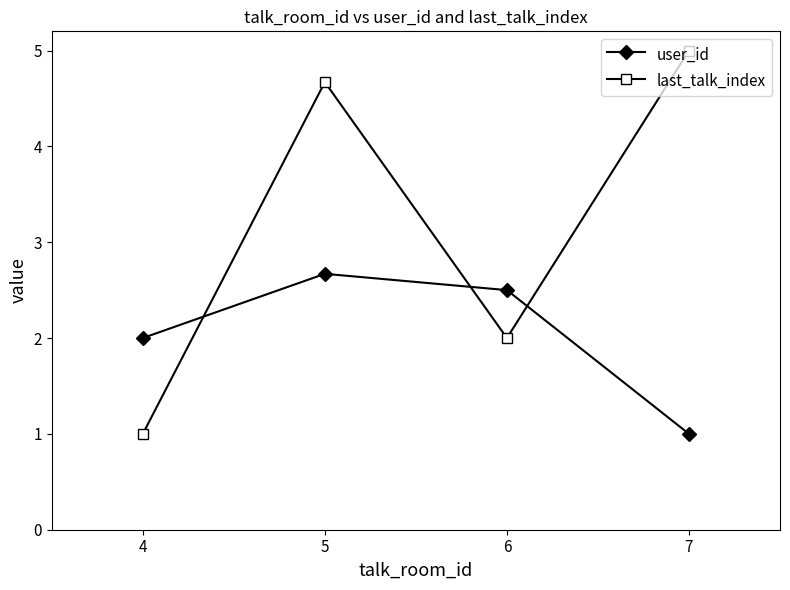

True or false: user_id and last_talk_index cross at least once.

True